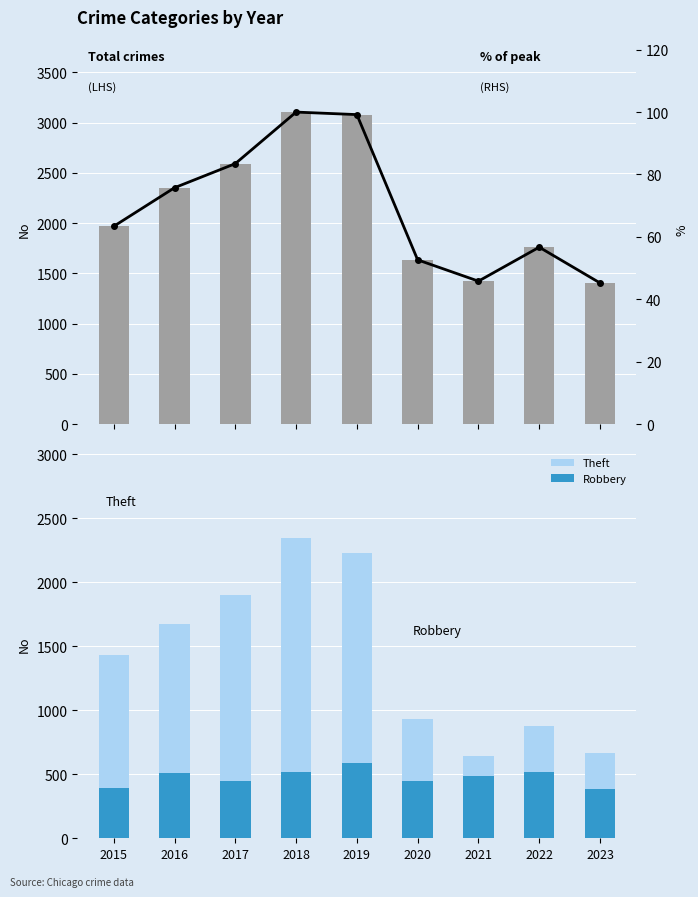

Which series has the widest spread of values?

Total crimes (LHS)